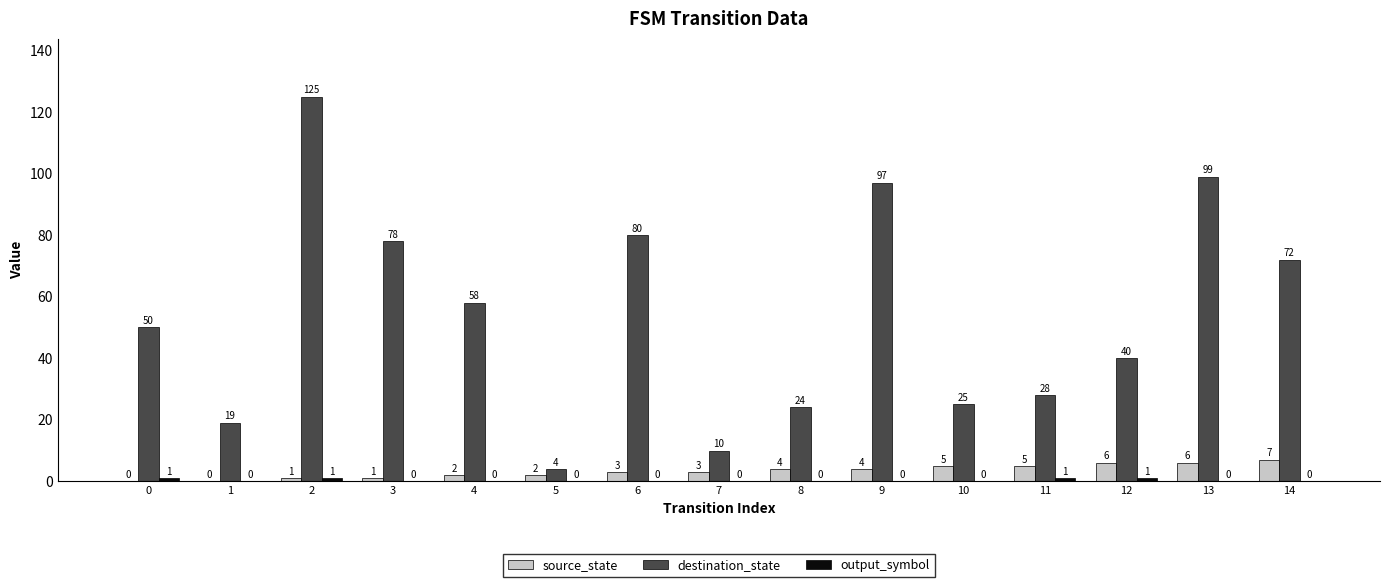

Between 6 and 13, which series saw the biggest shift?

destination_state